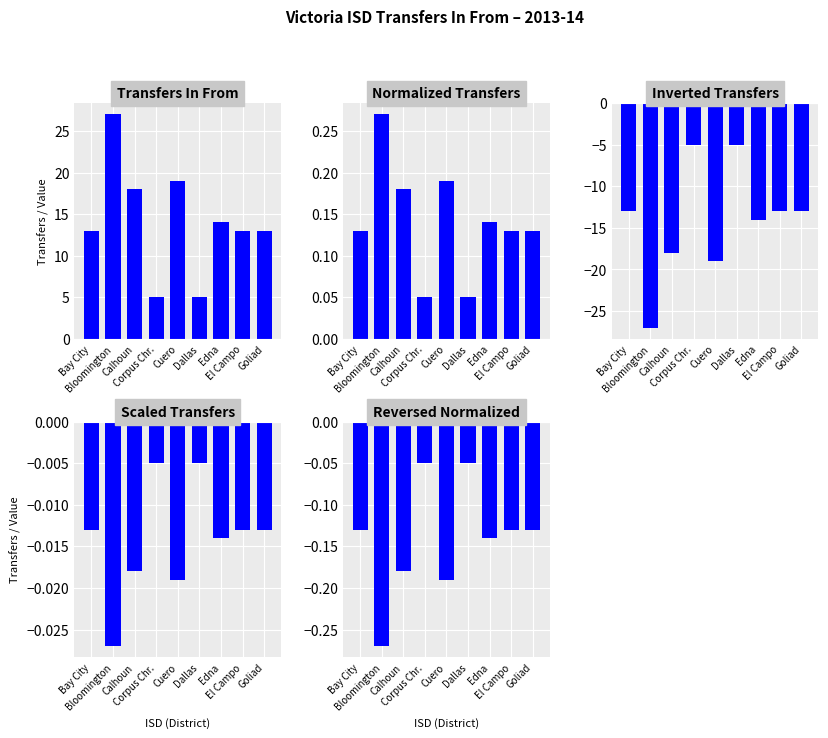

What is the difference between the Reversed Normalized values at Dallas and El Campo?

0.1